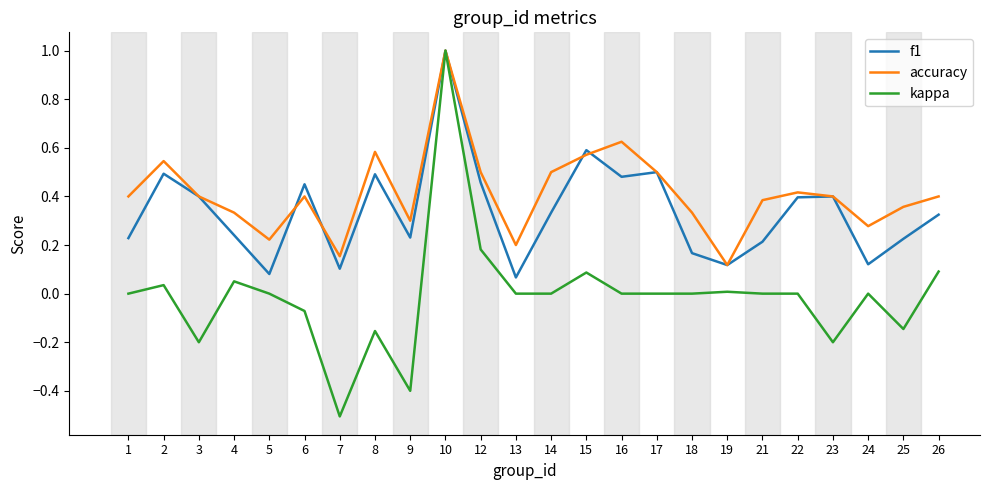

Is it true that kappa equals 0.7 at 1?

False